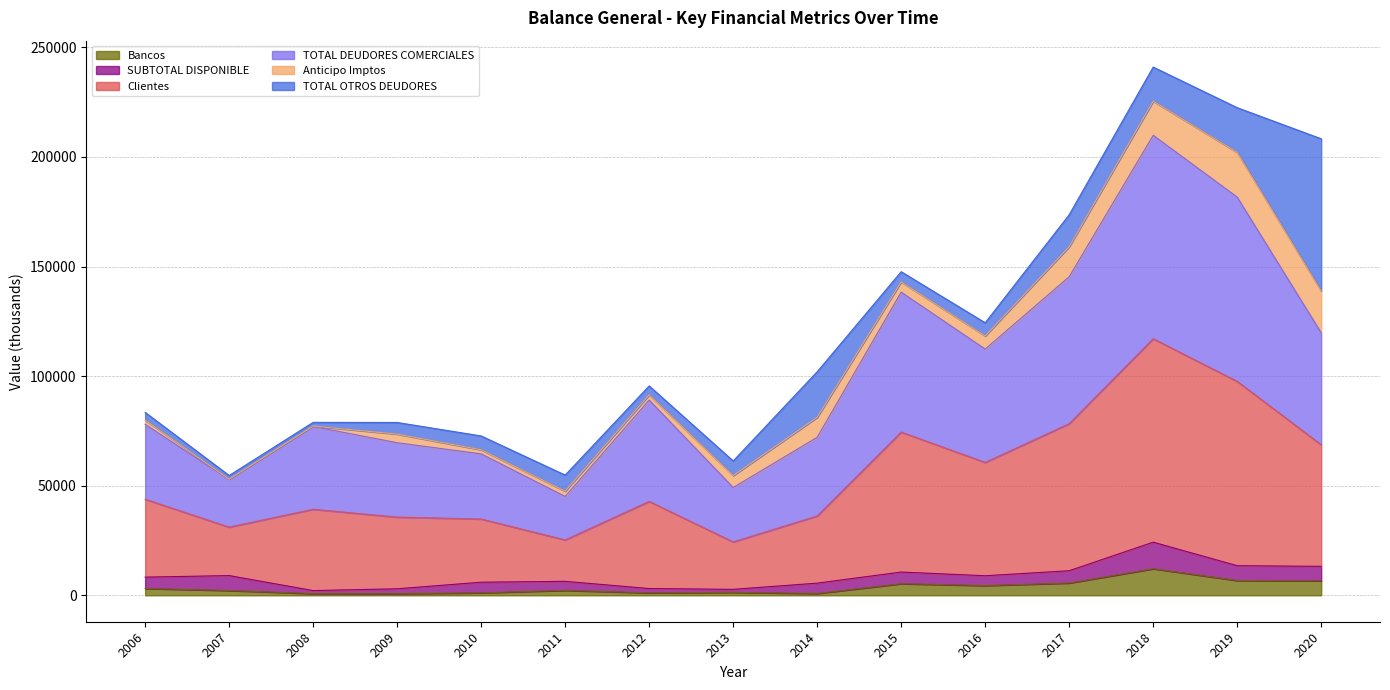

What is the highest value of the Bancos series?

12124.4